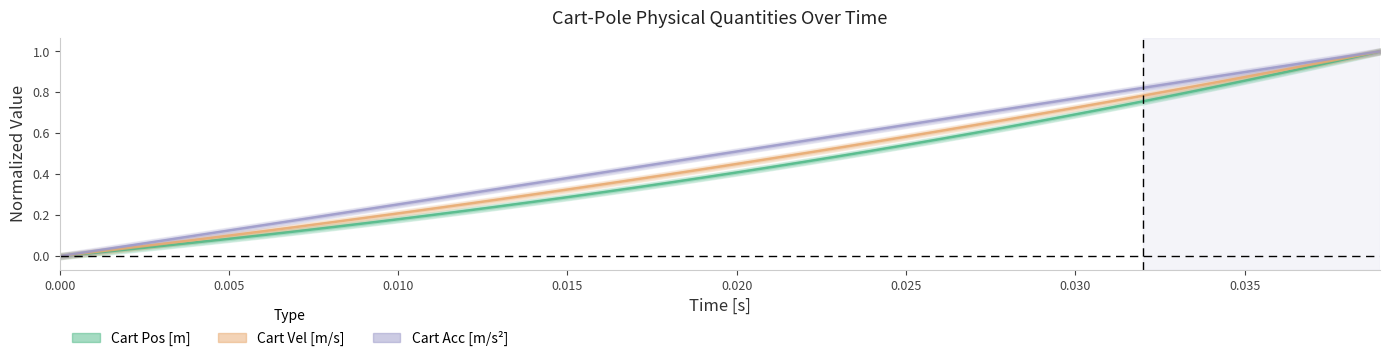

List the series in order of their overall mean, highest first.

Cart Acc [m/s^2], Cart Vel [m/s], Cart Pos [m]